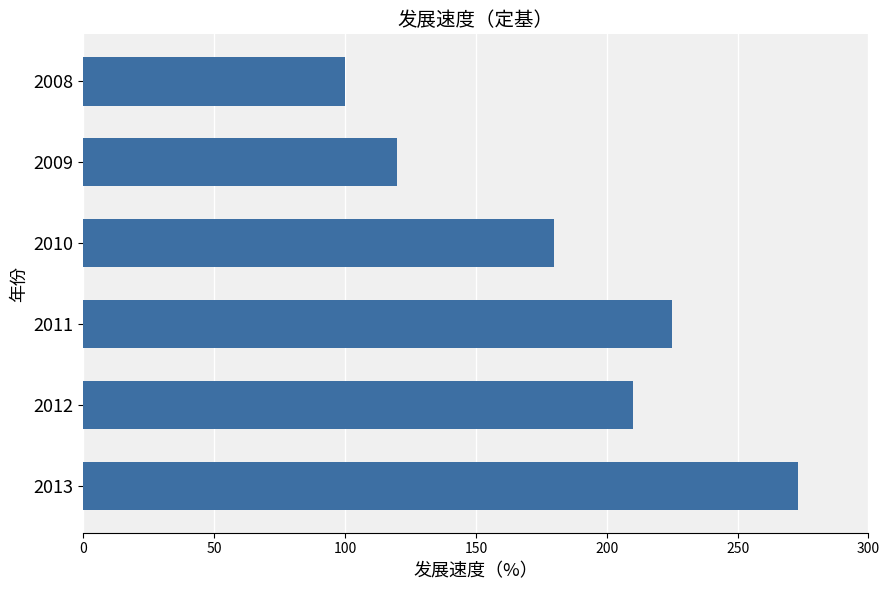

Reading bottom to top, list all the values displayed in this chart.

273	210	225	180	120	100